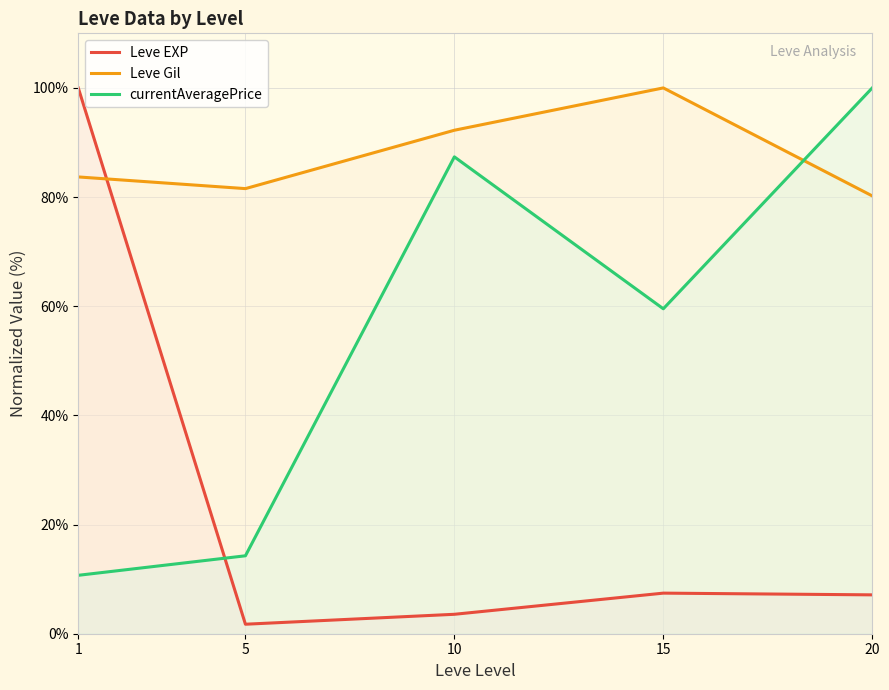

At which category is the sum across all series the highest?

1